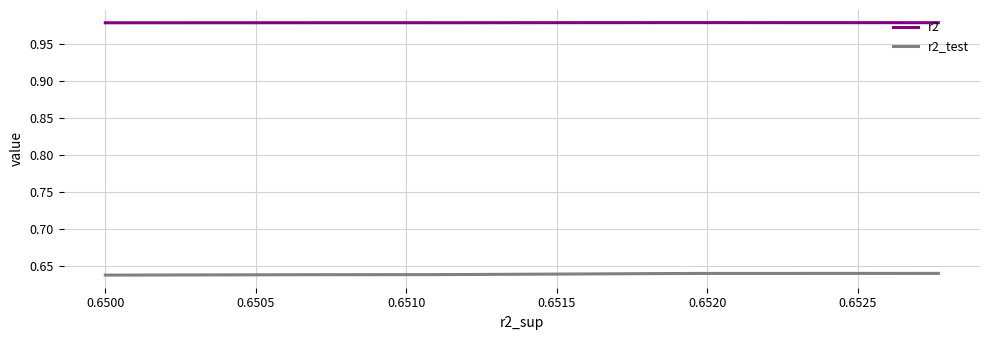

What is the average value of the r2 series?

1.0